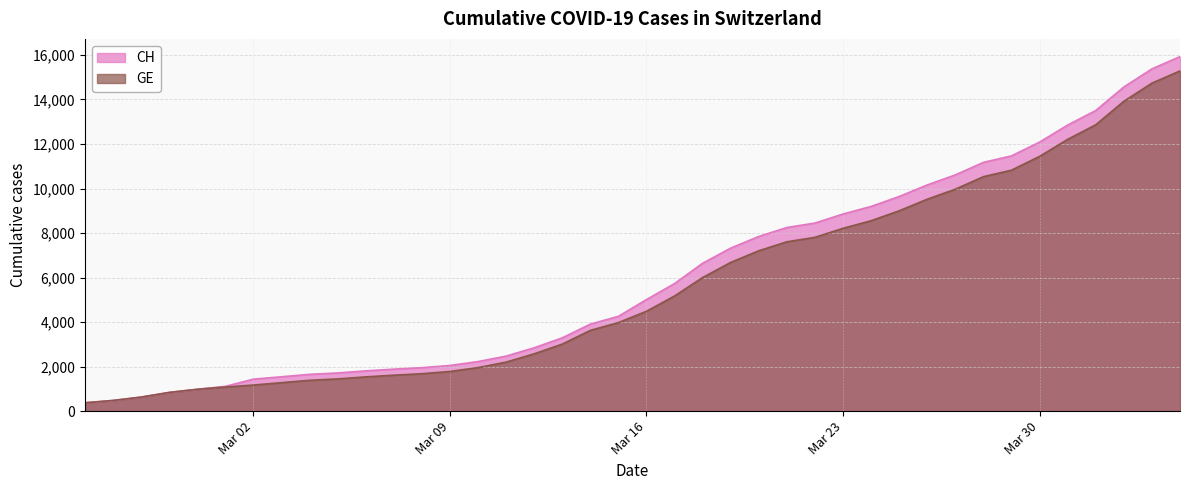

What is the minimum value shown in the chart?

375